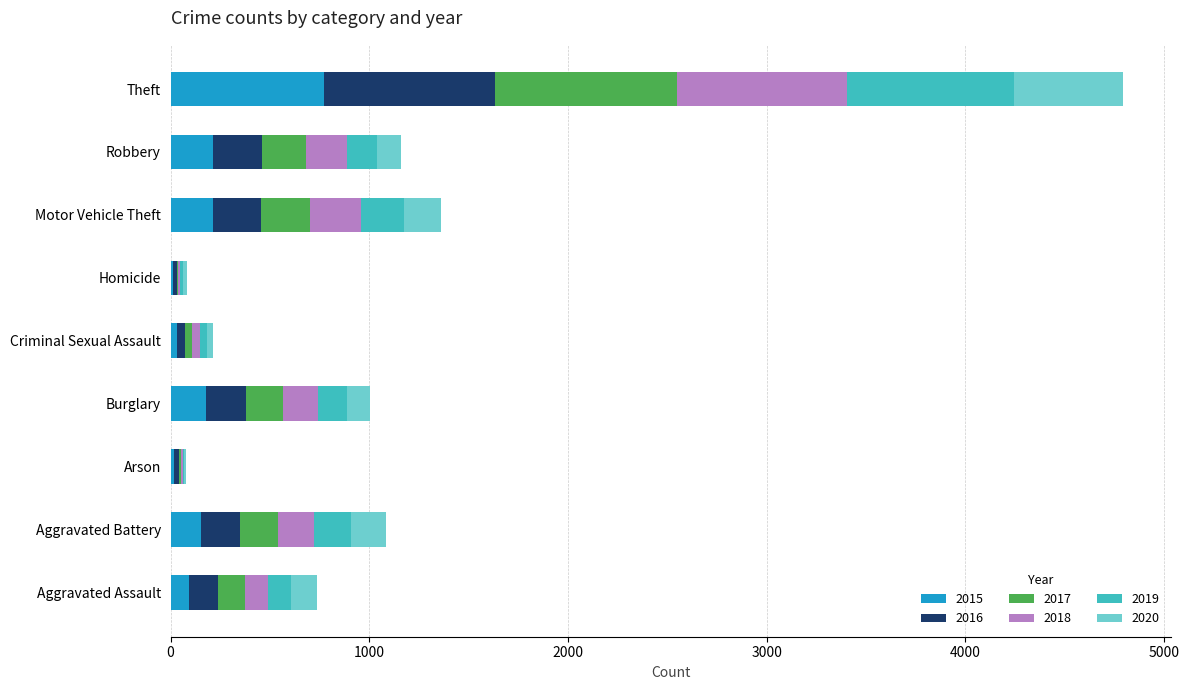

How many distinct data groups are displayed?

6